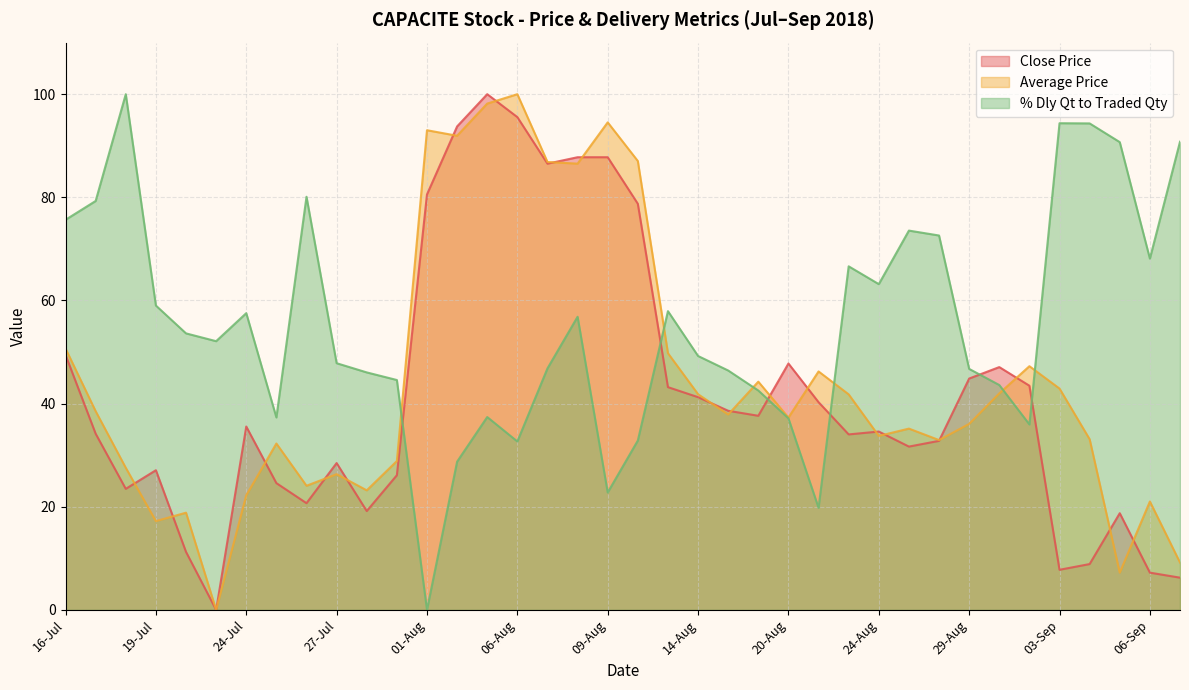

True or false: Average Price and % Dly Qt to Traded Qty intersect in this chart.

True